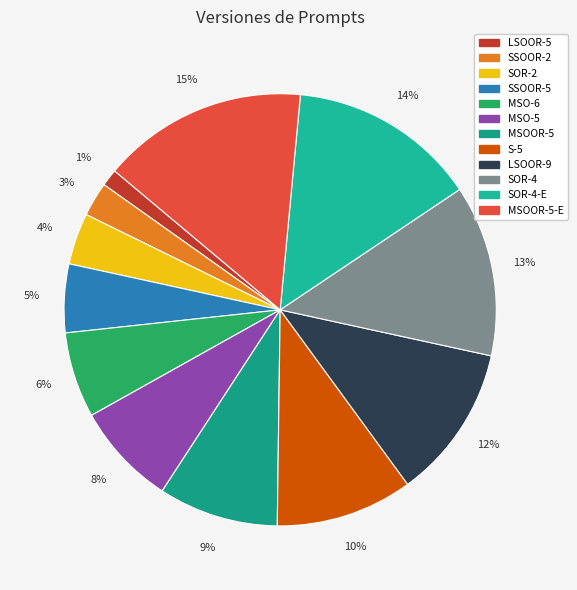

How many segments does this pie chart have?

12